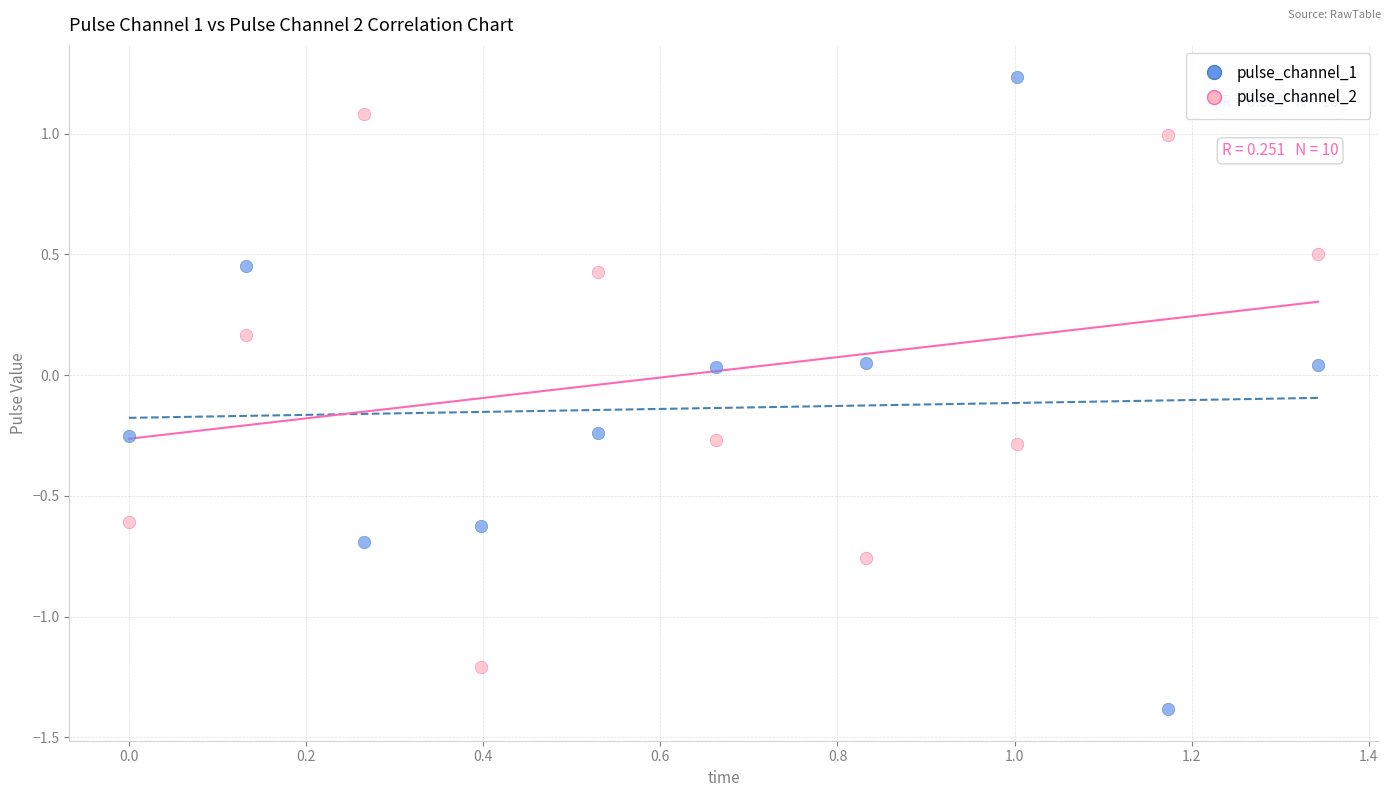

What are all the series names shown in the legend?

pulse_channel_1, pulse_channel_2